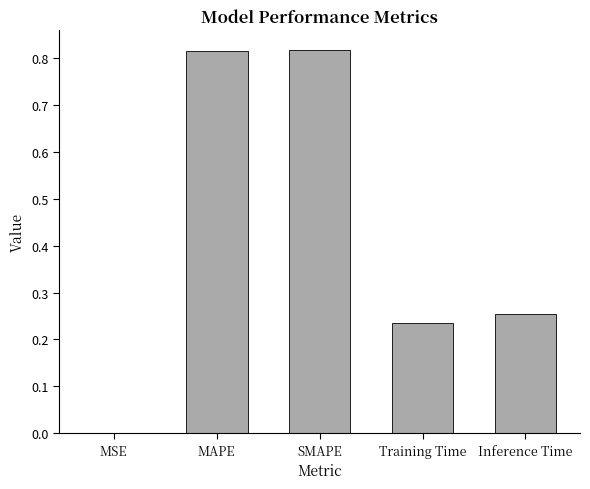

What is the change in value from SMAPE to Training Time?

-0.6